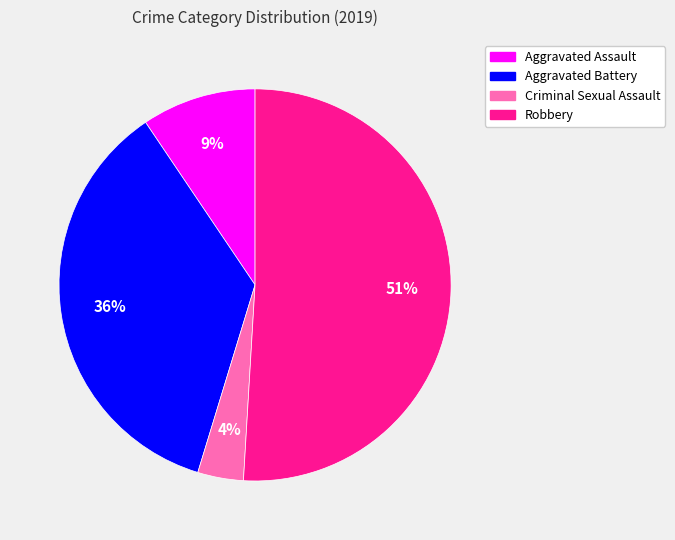

How many slices are in this pie chart?

4